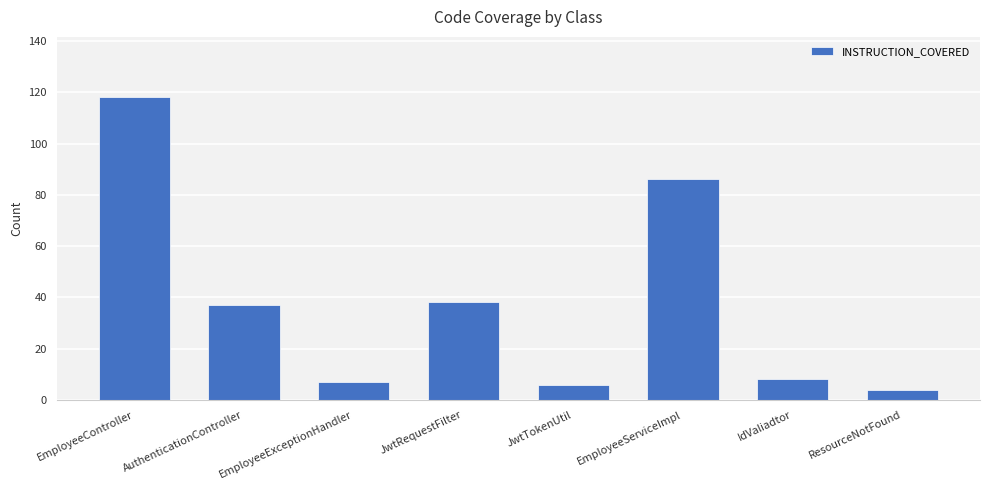

What position from the right is EmployeeExceptionHandler?

6